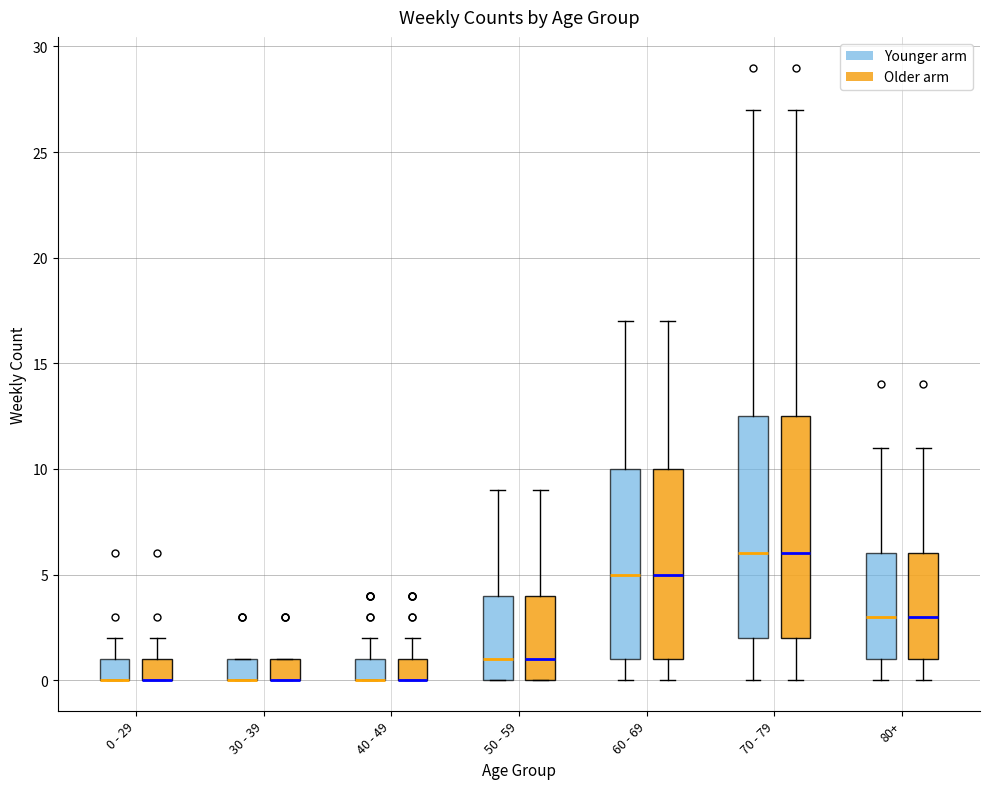

Where is the lower edge of the box for 70 - 79 (Older arm) on the y-axis? The values are not printed on the chart, so give them approximately, as read against the axis.

2.0